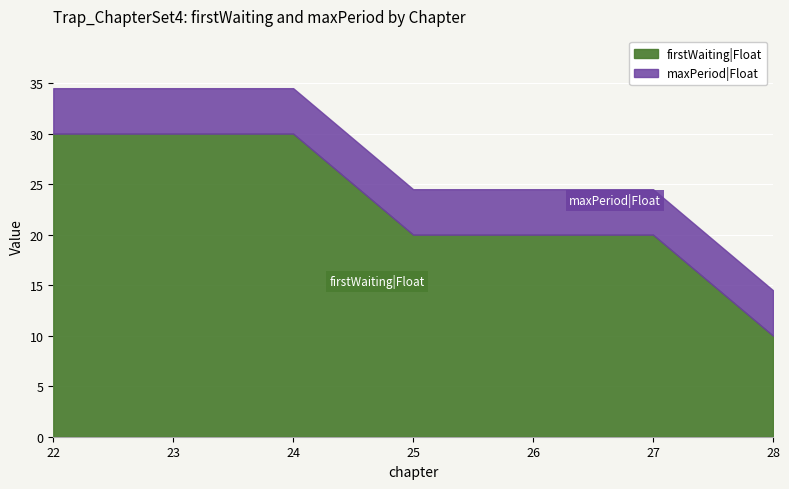

Reading left to right, list all the values displayed in this chart.

firstWaiting|Float: 30.0	30.0	30.0	20.0	20.0	20.0	10.0
maxPeriod|Float: 4.5	4.5	4.5	4.5	4.5	4.5	4.5